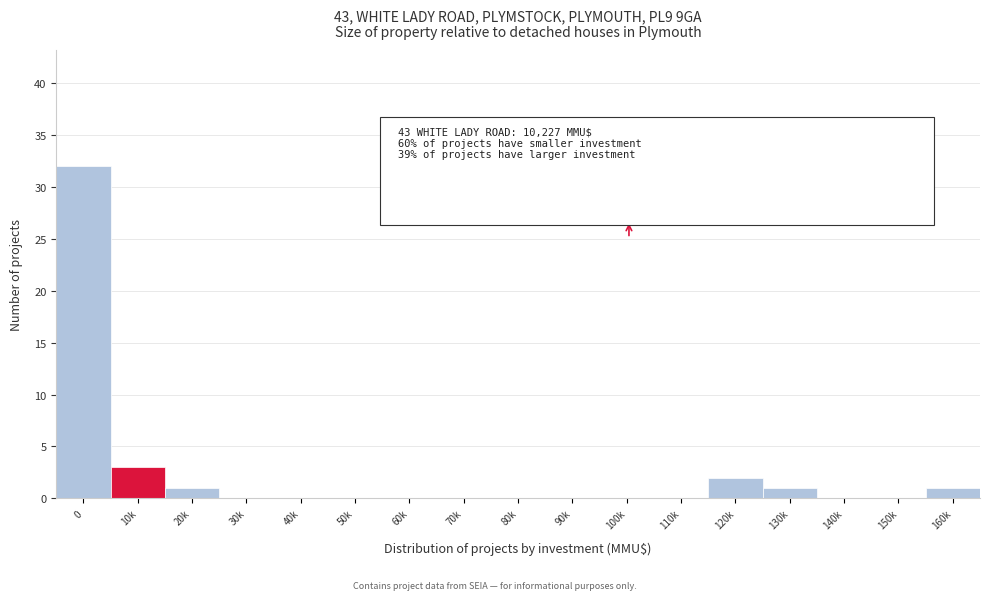

Reading left to right, extract all data points from this chart.

0=32	10k=3	20k=1	30k=0	40k=0	50k=0	60k=0	70k=0	80k=0	90k=0	100k=0	110k=0	120k=2	130k=1	140k=0	150k=0	160k=1